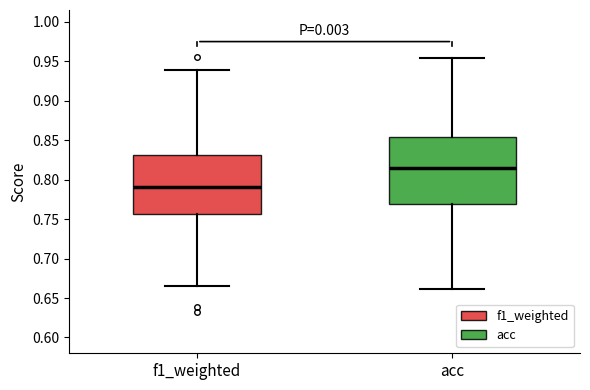

Reading left to right, read every box against the y-axis: the position of its median line, the range the box covers, and the ends of its whiskers. The values are not printed on the chart, so give them approximately, as read against the axis.

f1_weighted: median 0.790, box 0.755 to 0.830, whiskers 0.665 to 0.940
acc: median 0.815, box 0.770 to 0.855, whiskers 0.660 to 0.955